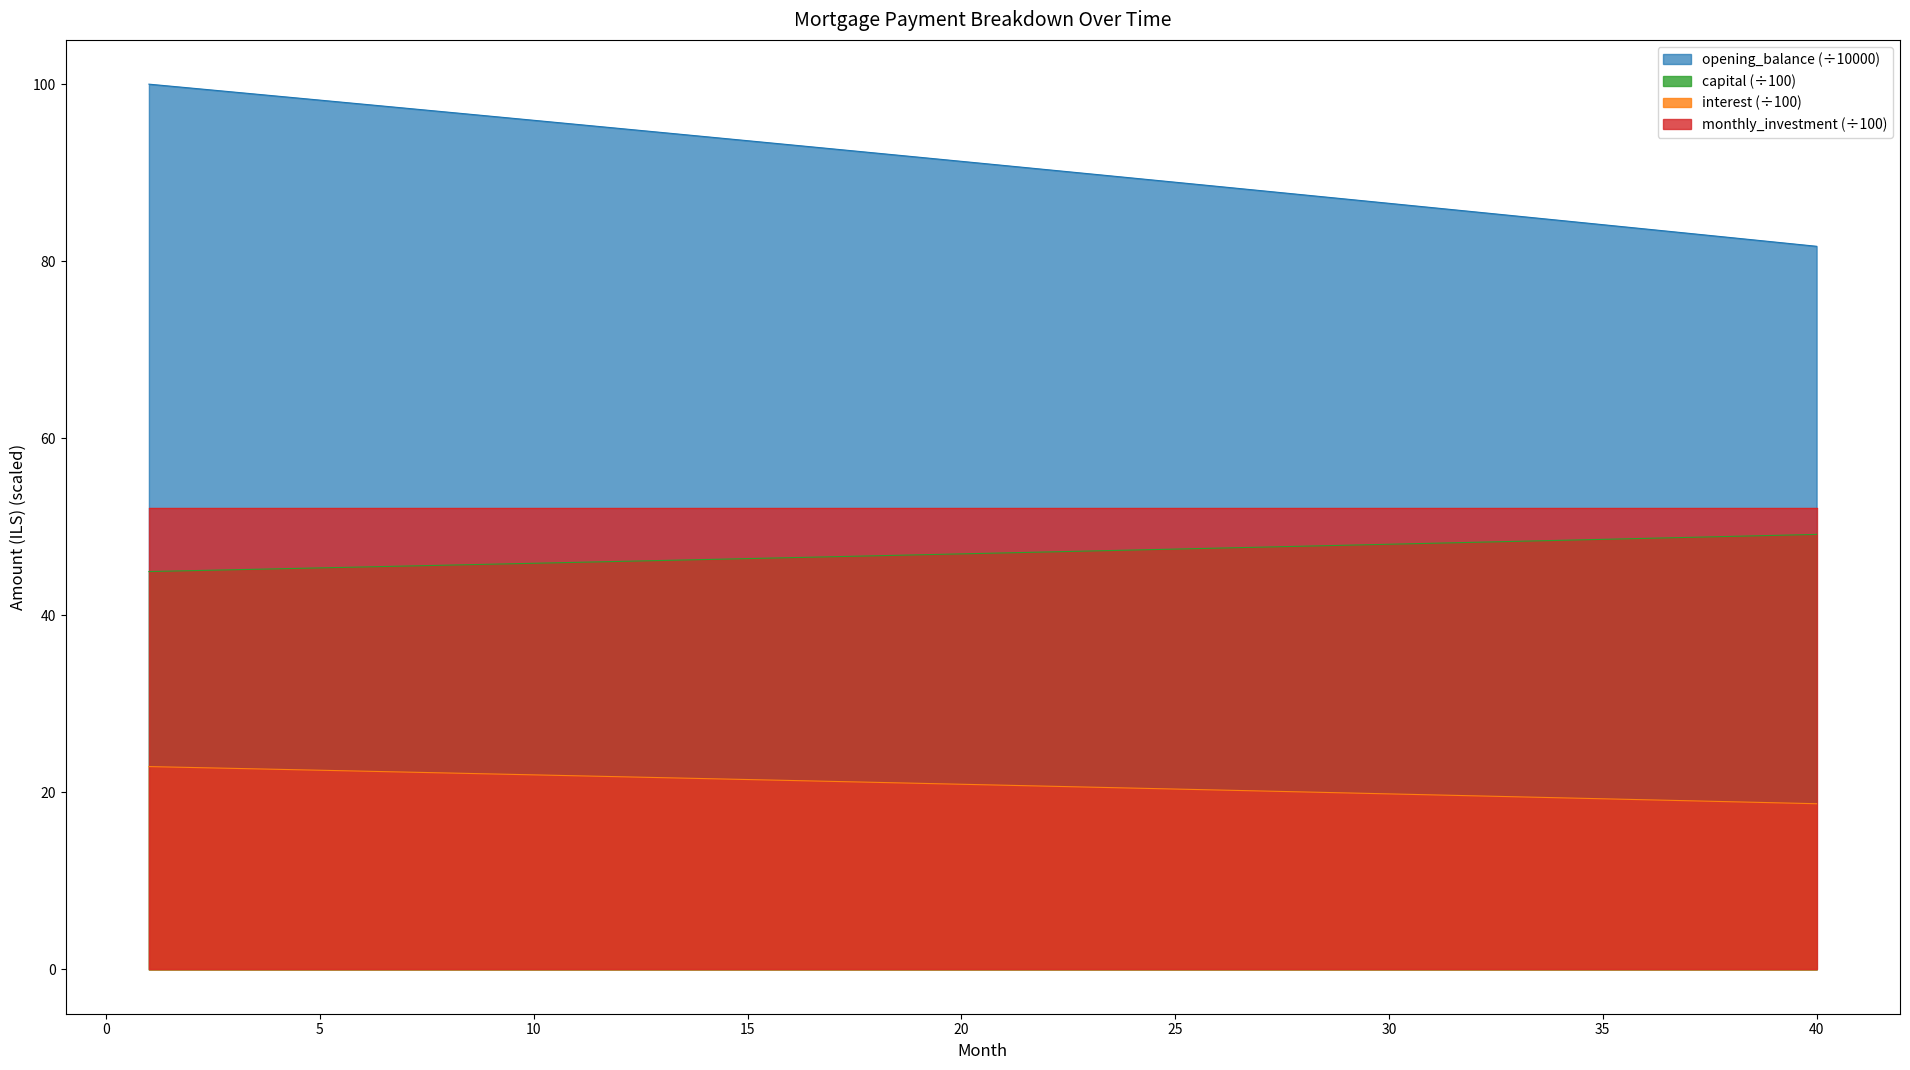

Is the value of interest at 26 greater than the value of opening_balance at 20?

No